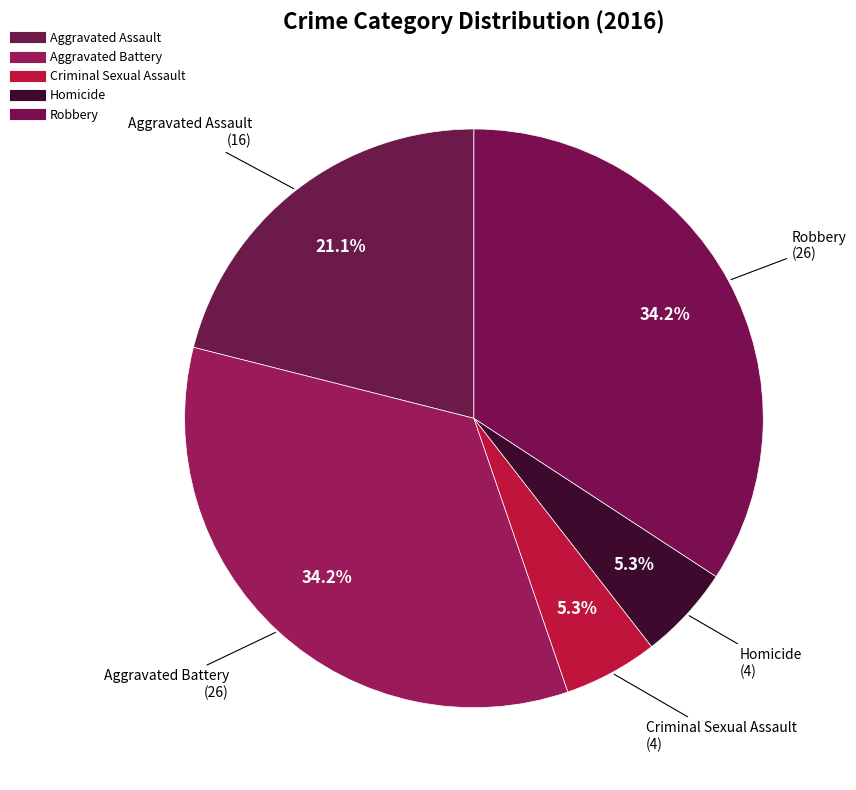

To the nearest percent, what is the combined percentage of Homicide and Criminal Sexual Assault?

11%